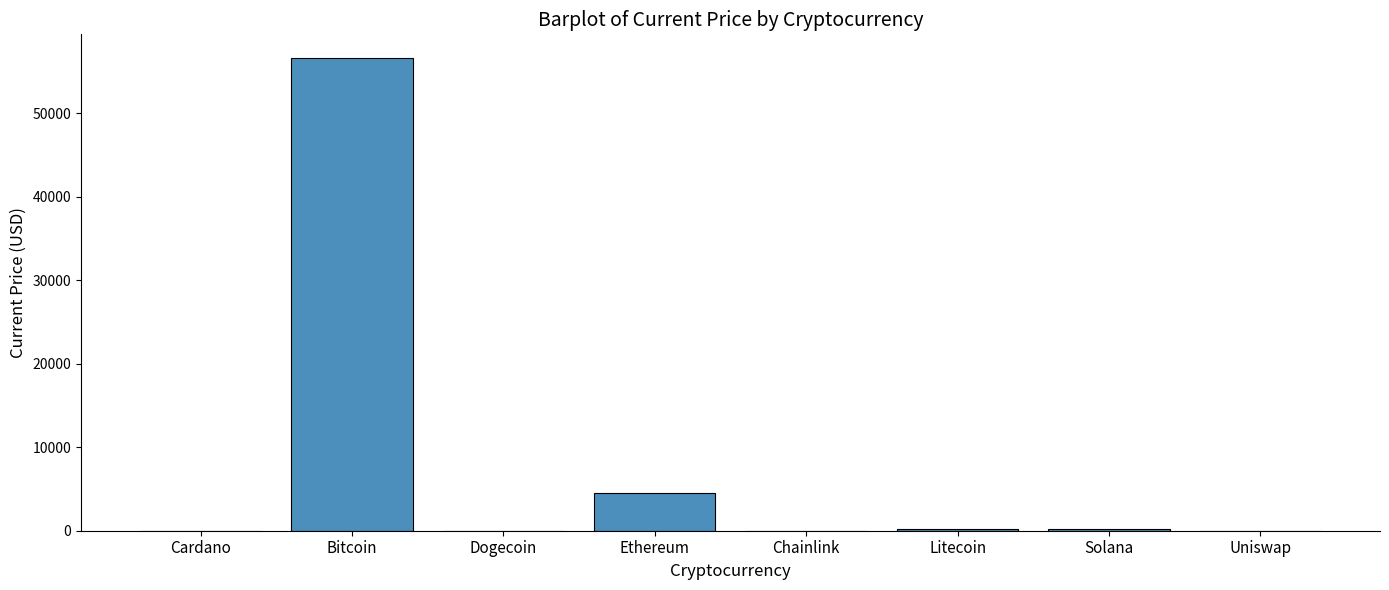

The value at Ethereum is 2267.5. True or false?

False